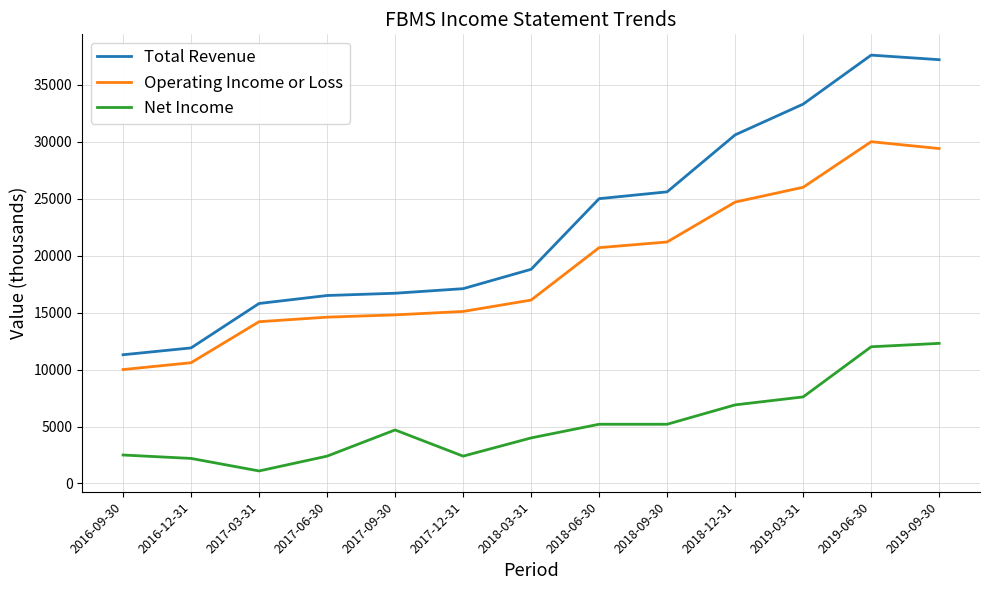

Between 2017-09-30 and 2019-03-31, which series saw the biggest shift?

Total Revenue